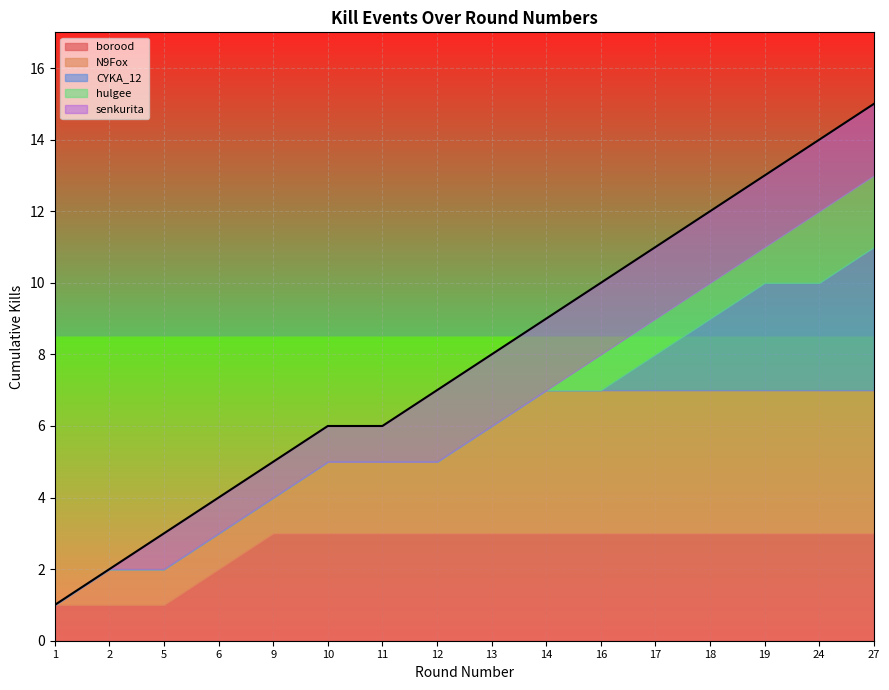

What is the change in value from 14 to 17?

+2